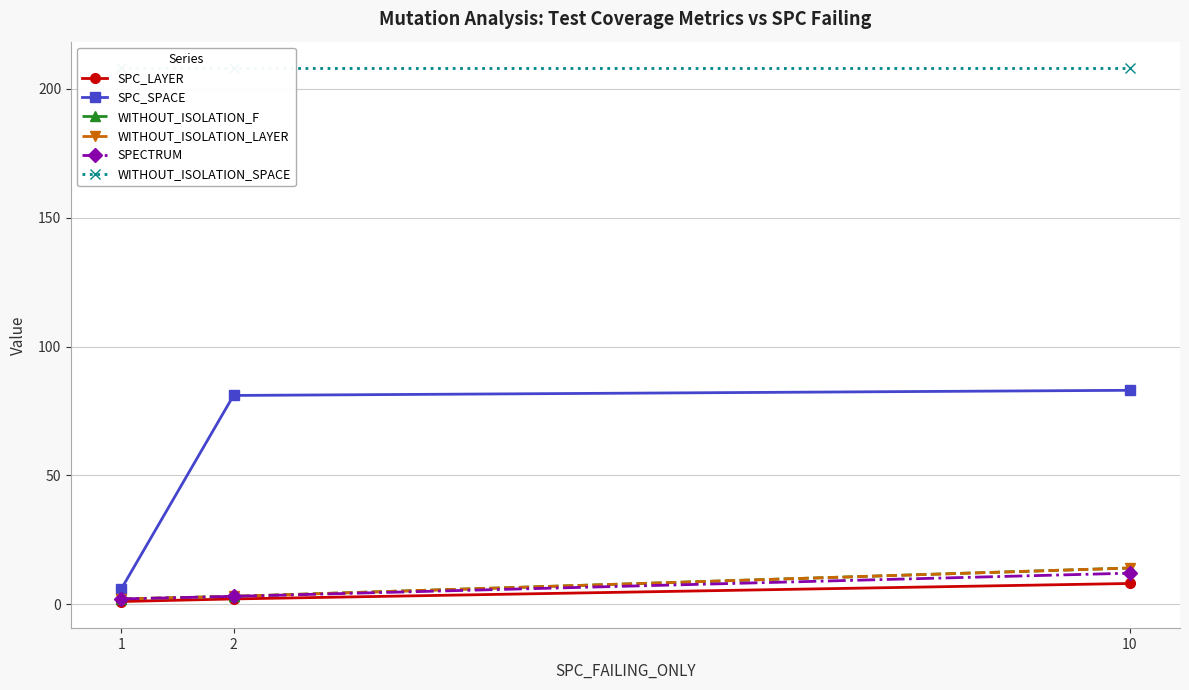

Count the SPC_LAYER values in the range 1 to 8.

3